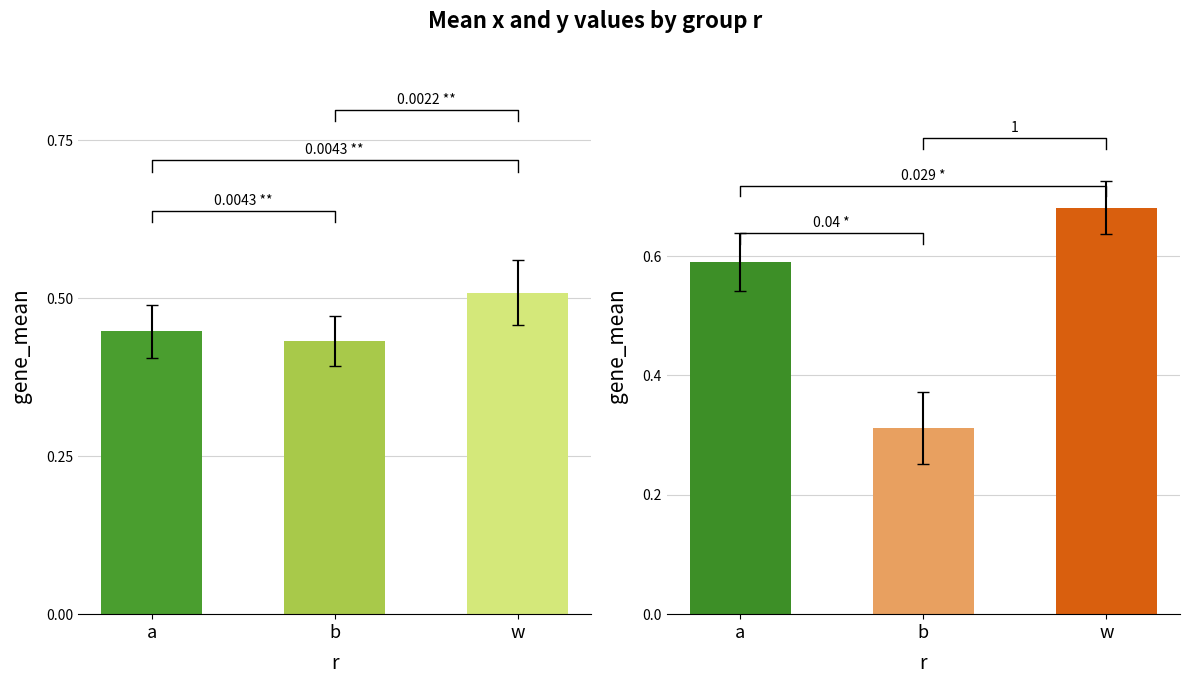

True or false: mean_y has a value of 1.2 at w.

False